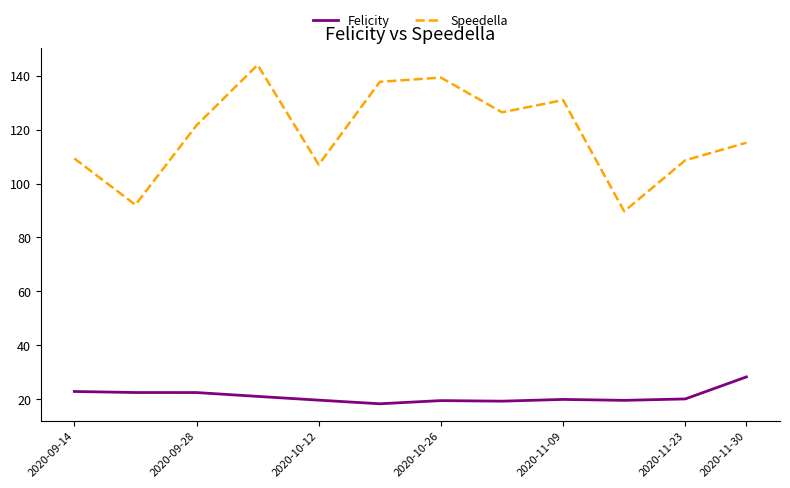

What is the difference between the maximum and minimum values in the Speedella series?

54.4